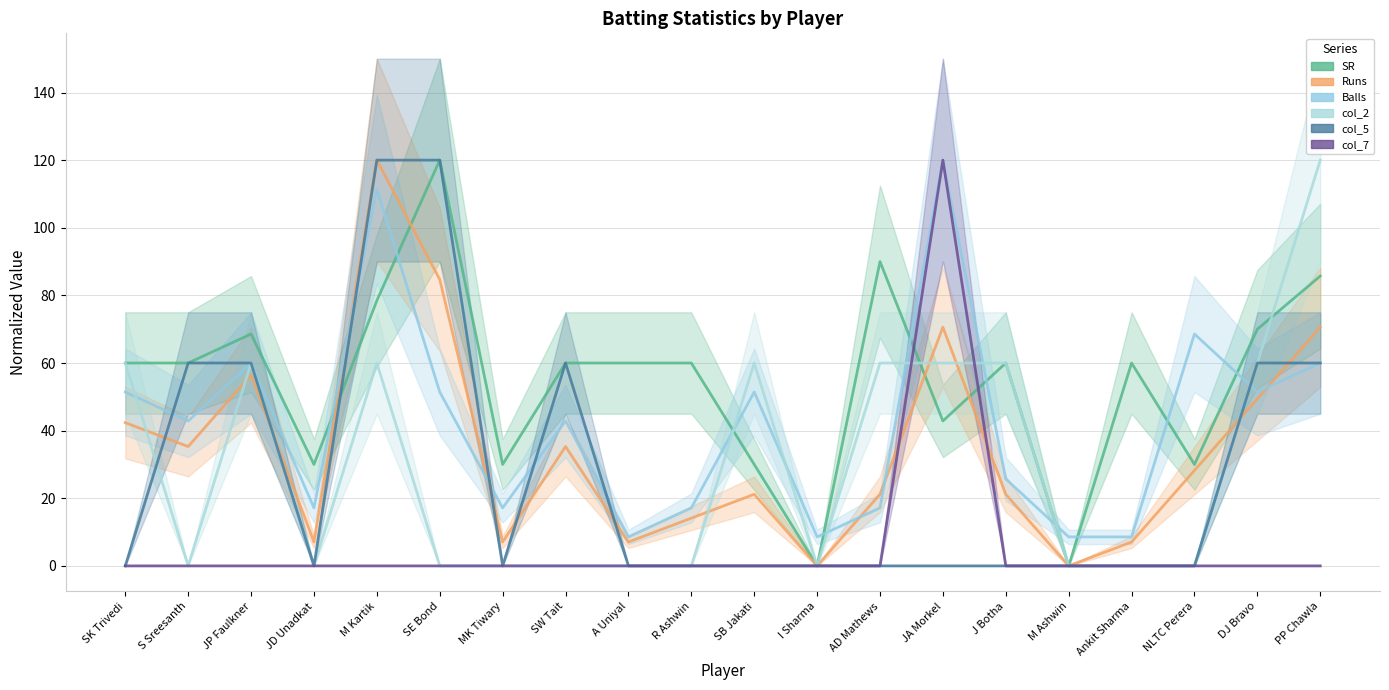

Where do Balls and Runs first cross each other?

JD Unadkat and M Kartik